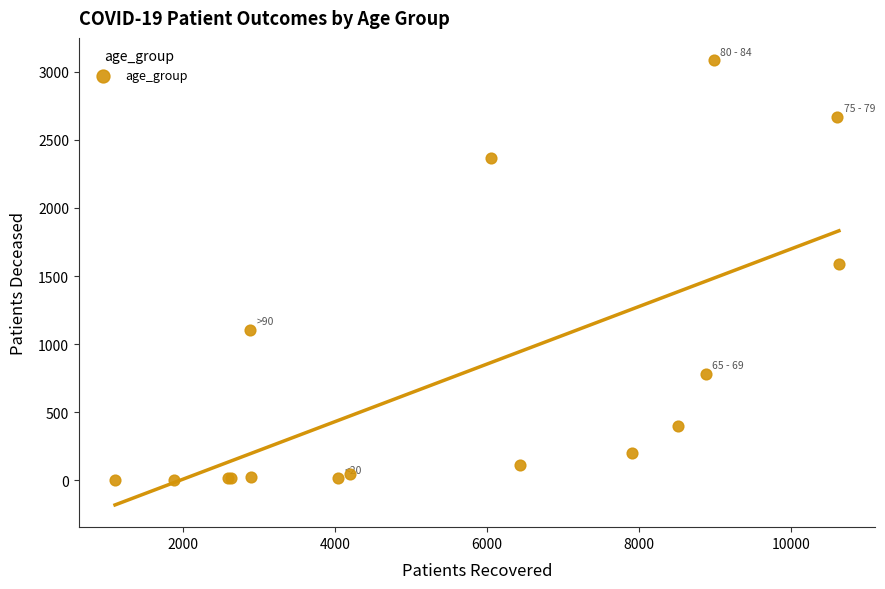

What Y value in the scatter plot is closest to 1544?

1590